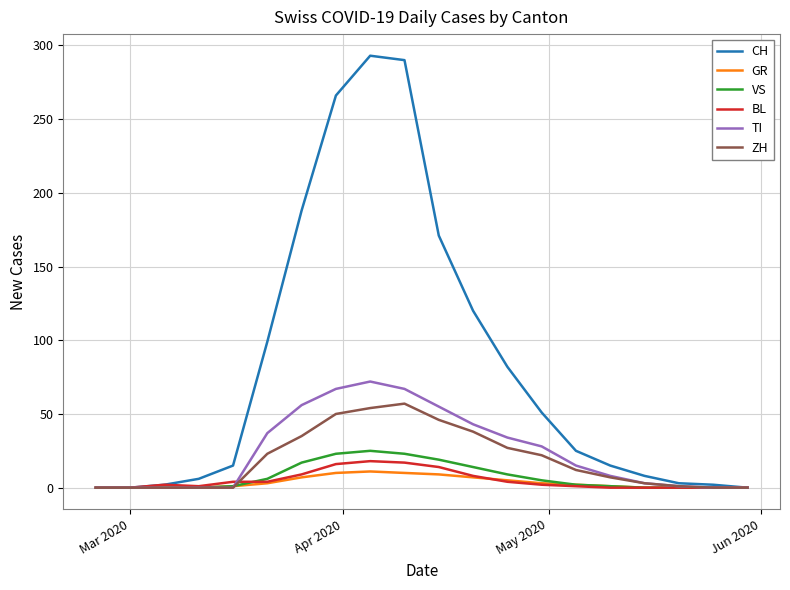

True or false: ZH and BL cross at least once.

True